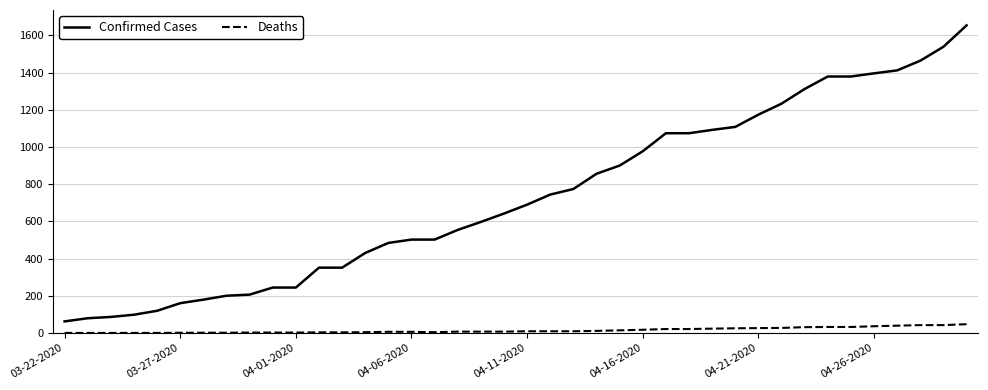

What is the difference between the maximum and minimum values in the Confirmed Cases series?

1592